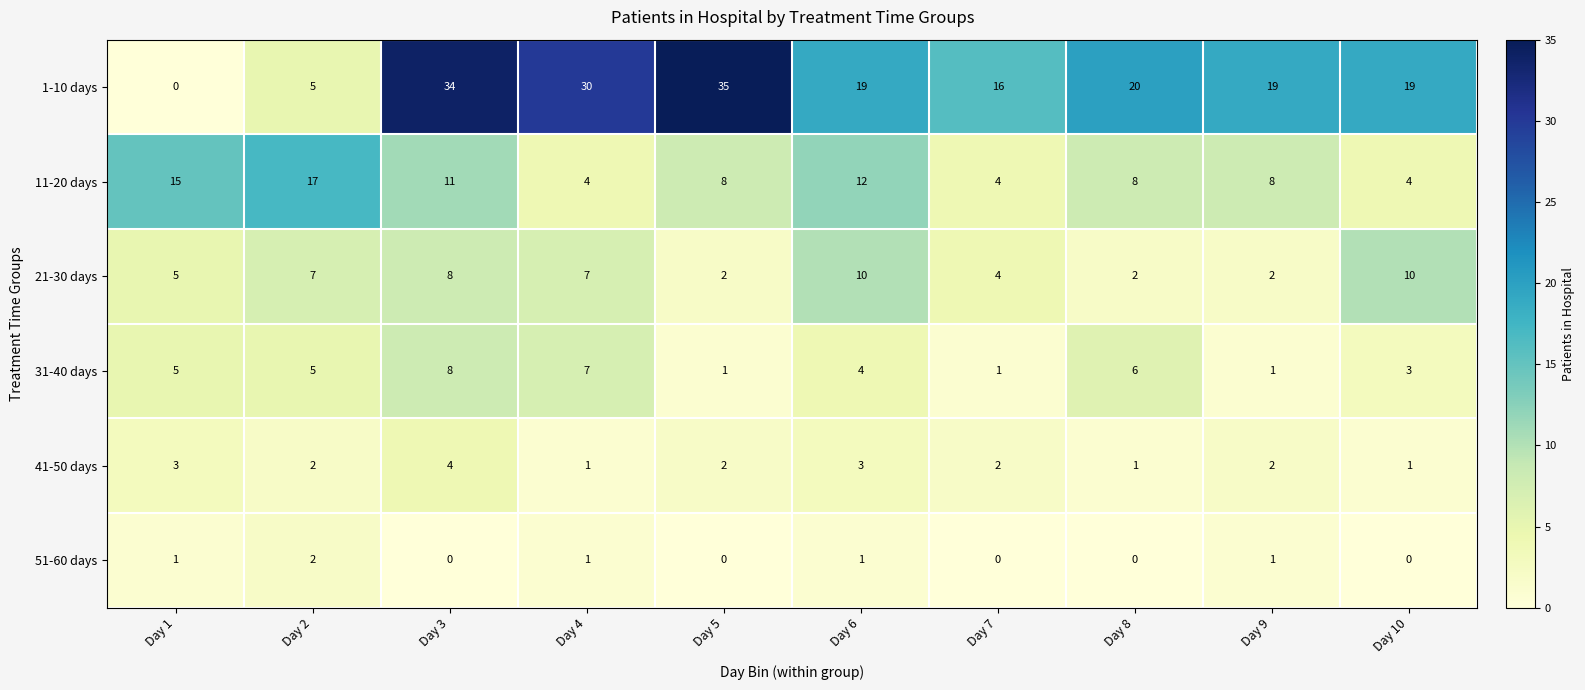

How many 41-50 days values are between 1 and 3?

9